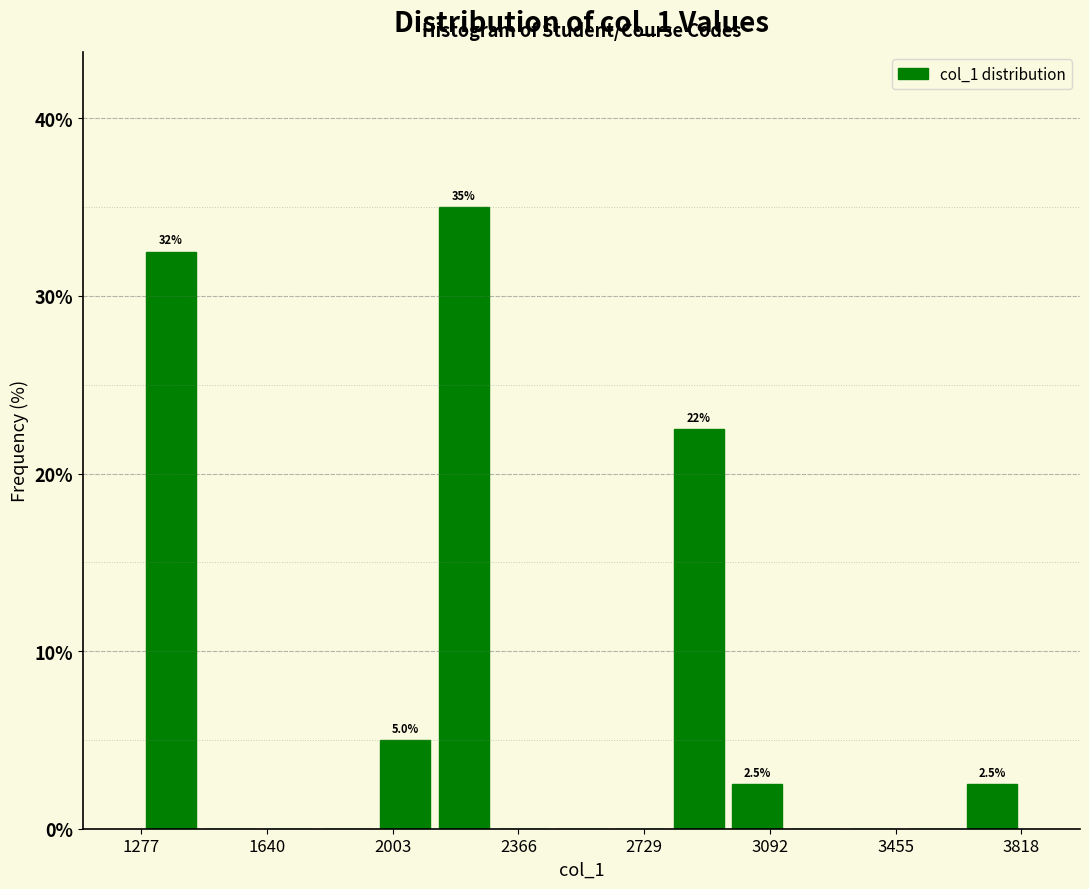

Around what value on the x-axis is the tallest bar? Give the approximate position of its centre, as read against the axis.

2200